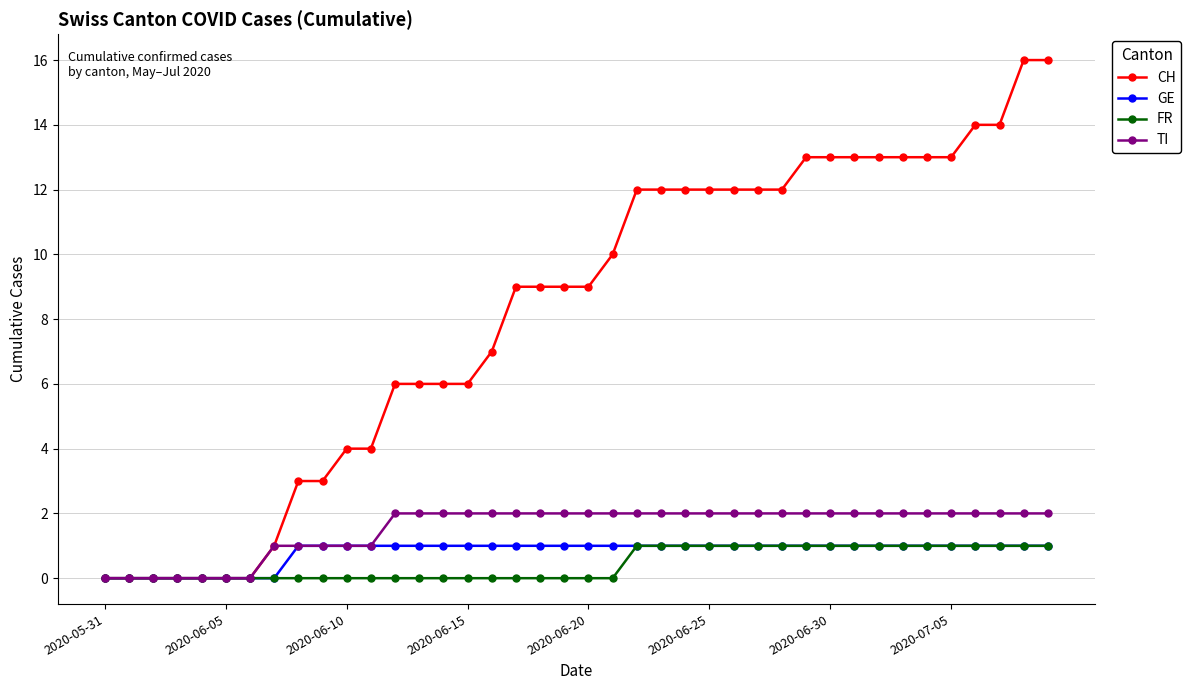

How many data points does each series have?

40